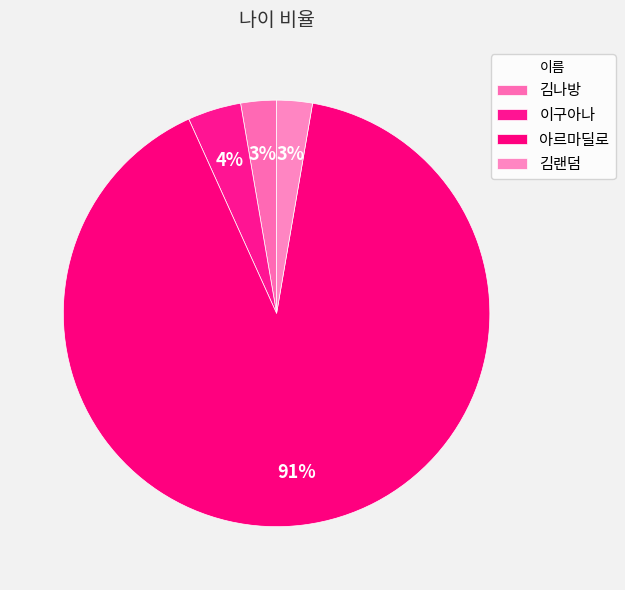

Which has a higher value, 아르마딜로 or 이구아나?

아르마딜로